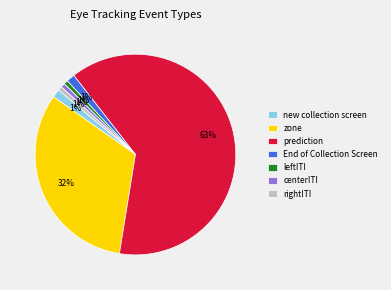

To the nearest percent, what portion does rightITI represent?

1%